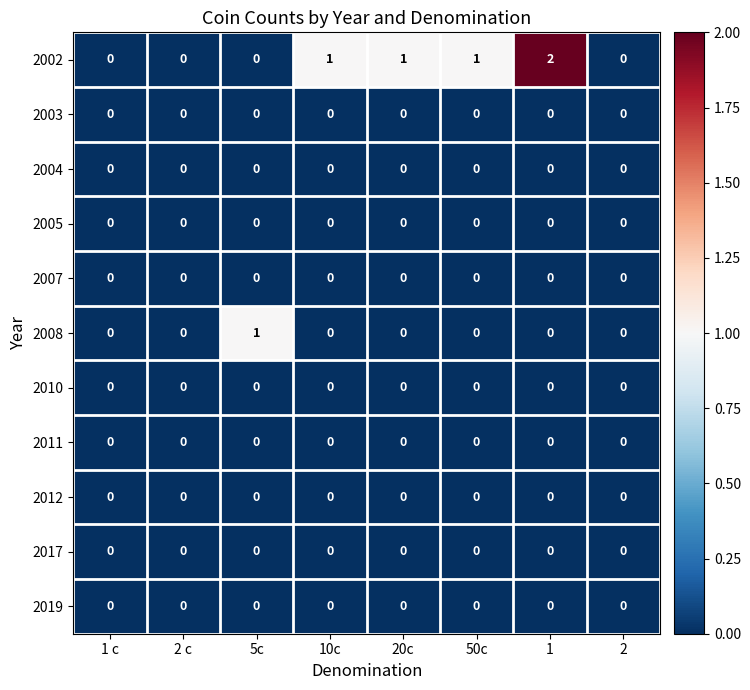

At which category does the chart reach its peak across all series?

1